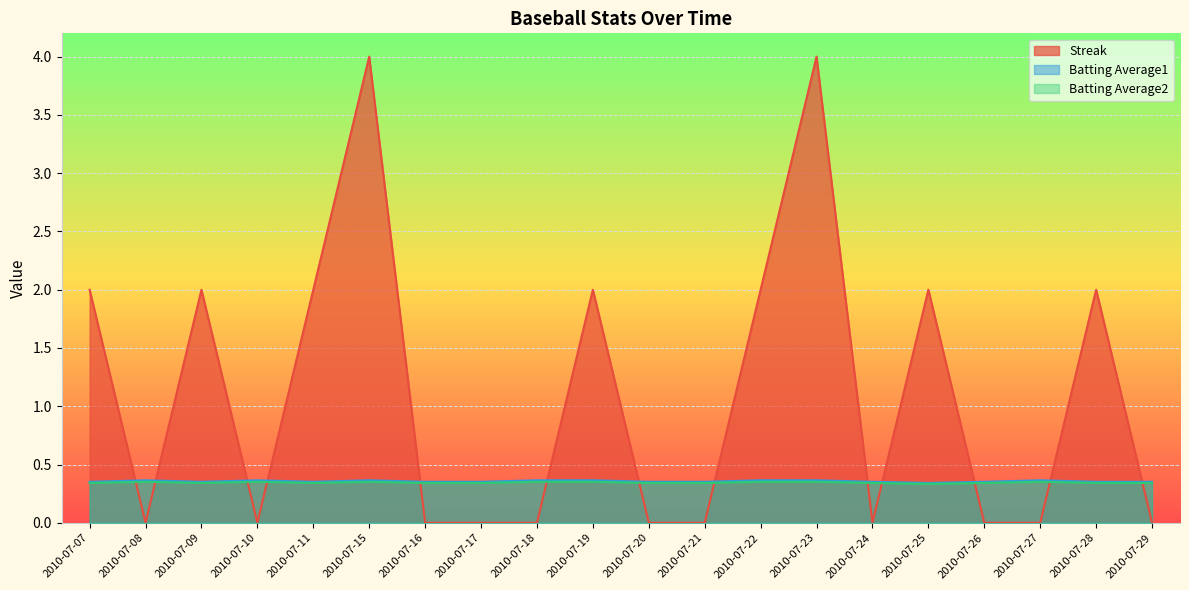

What is the sum of all Batting Average1 values?

7.1